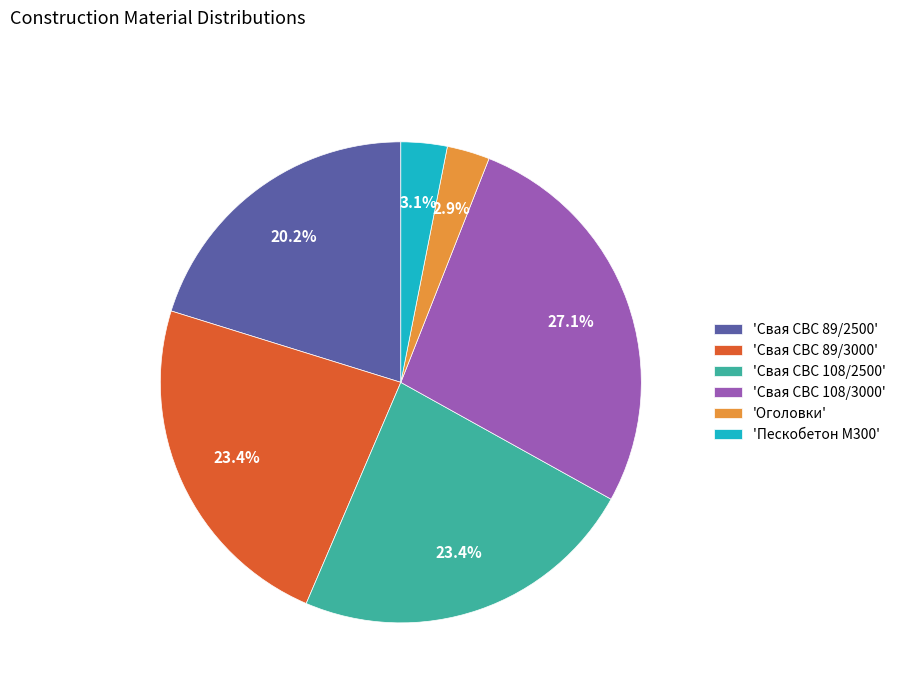

Between 'Пескобетон М300' and 'Свая СВС 108/3000', which is larger?

'Свая СВС 108/3000'